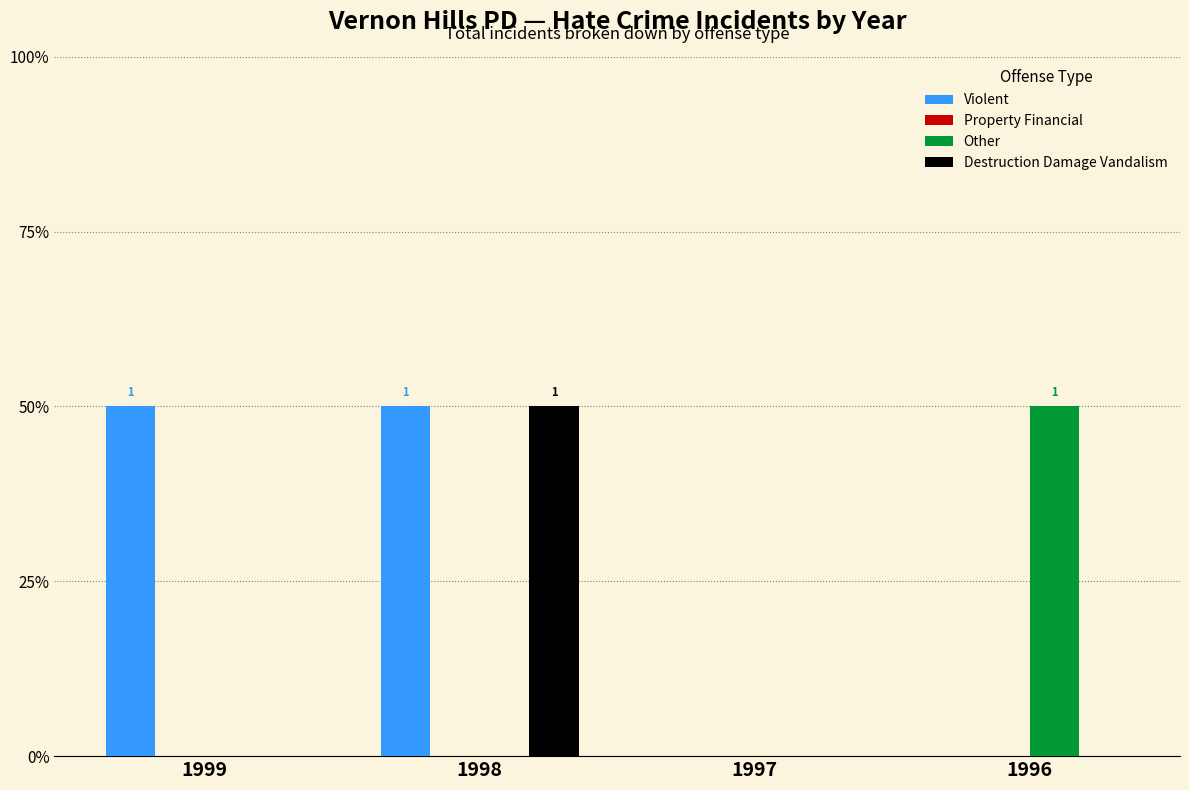

Does the chart contain stacked bars?

No